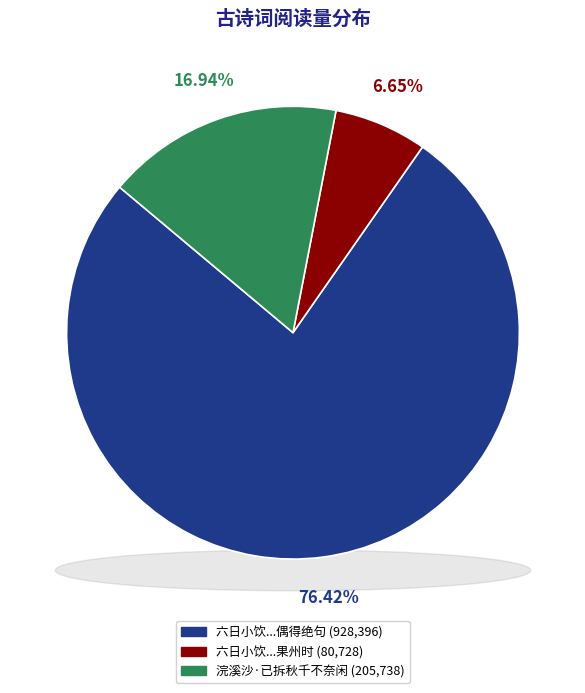

Combined, do 浣溪沙·已拆秋千不奈闲 and 六日小饮园中光景鲜妍红梅已拆恍记在果州时偶得绝句 account for over 50%?

Yes